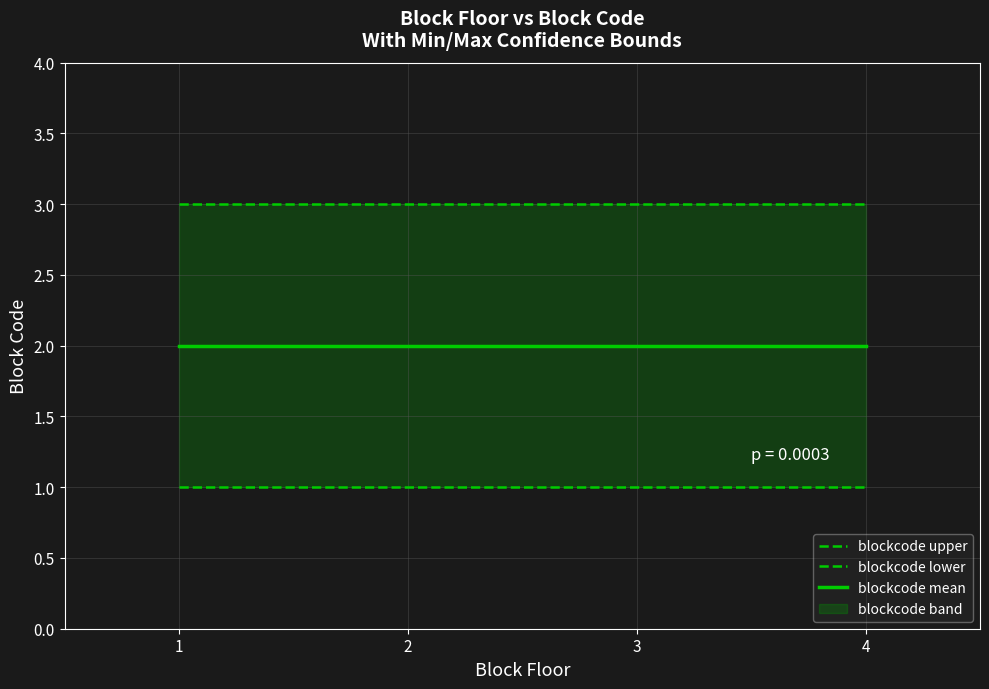

True or false: blockcode mean has more than 1 points higher than both neighbors.

False